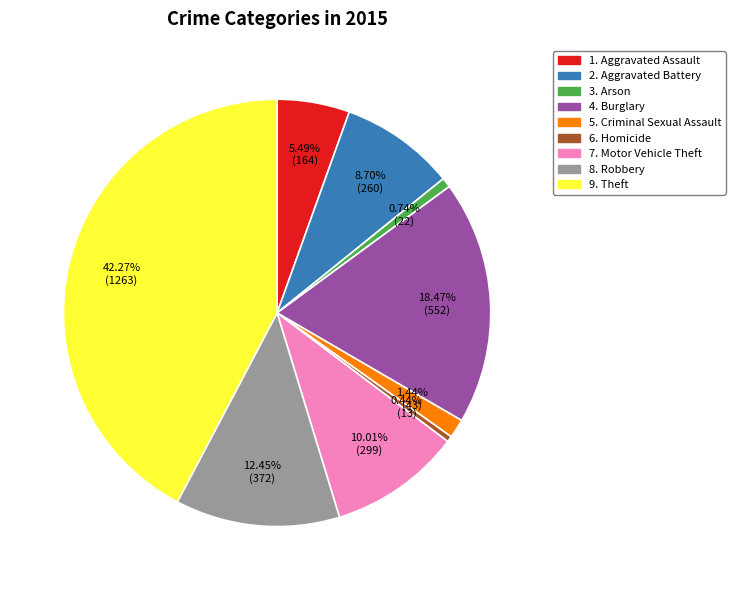

Is there any slice that represents more than half of the pie?

No